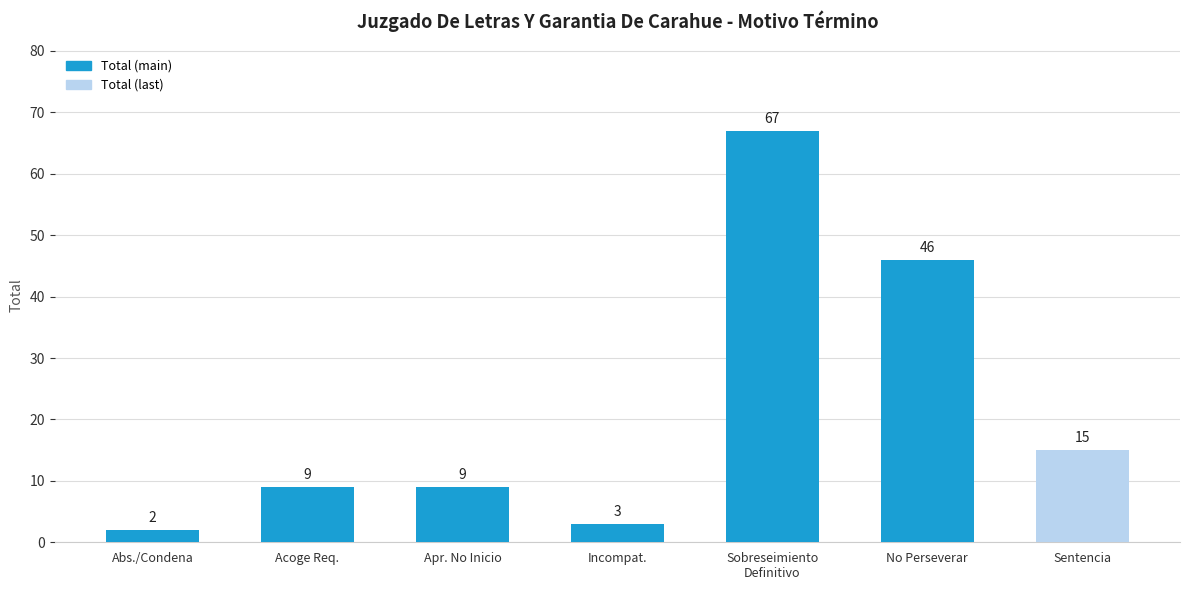

At which category does the chart reach its minimum across all series?

Abs./Condena